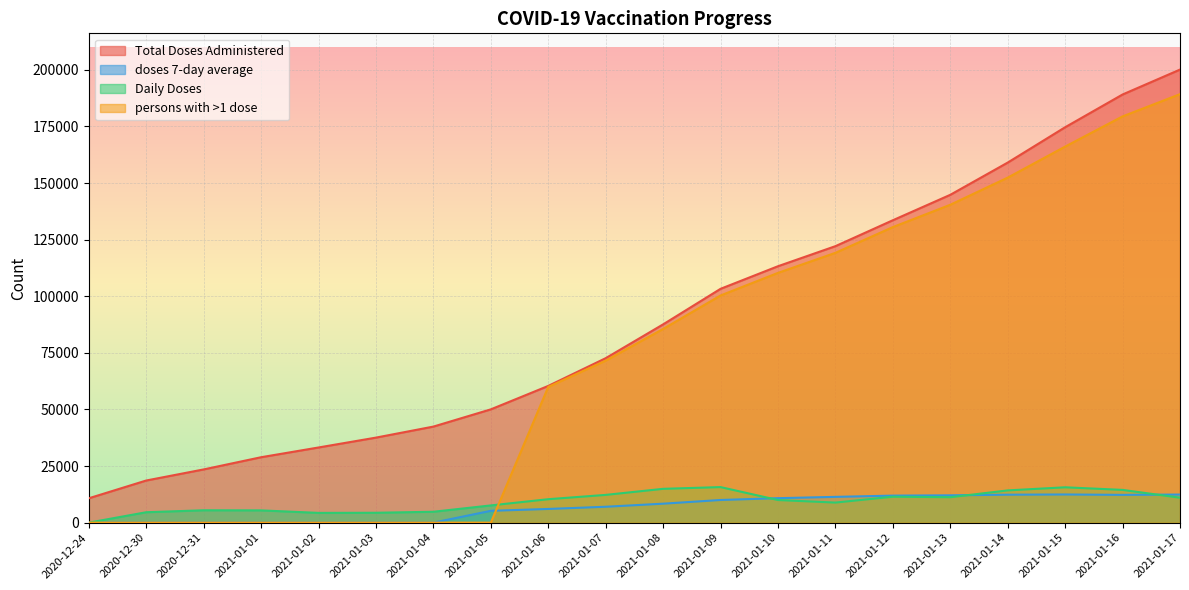

At which category is the sum across all series the highest?

2021-01-17